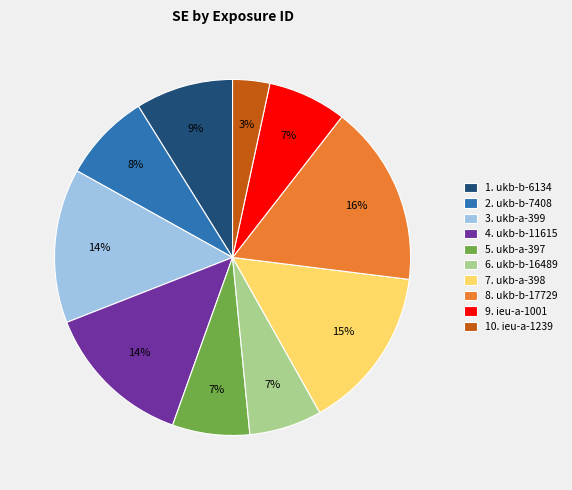

To the nearest percent, what is the average slice percentage?

10%